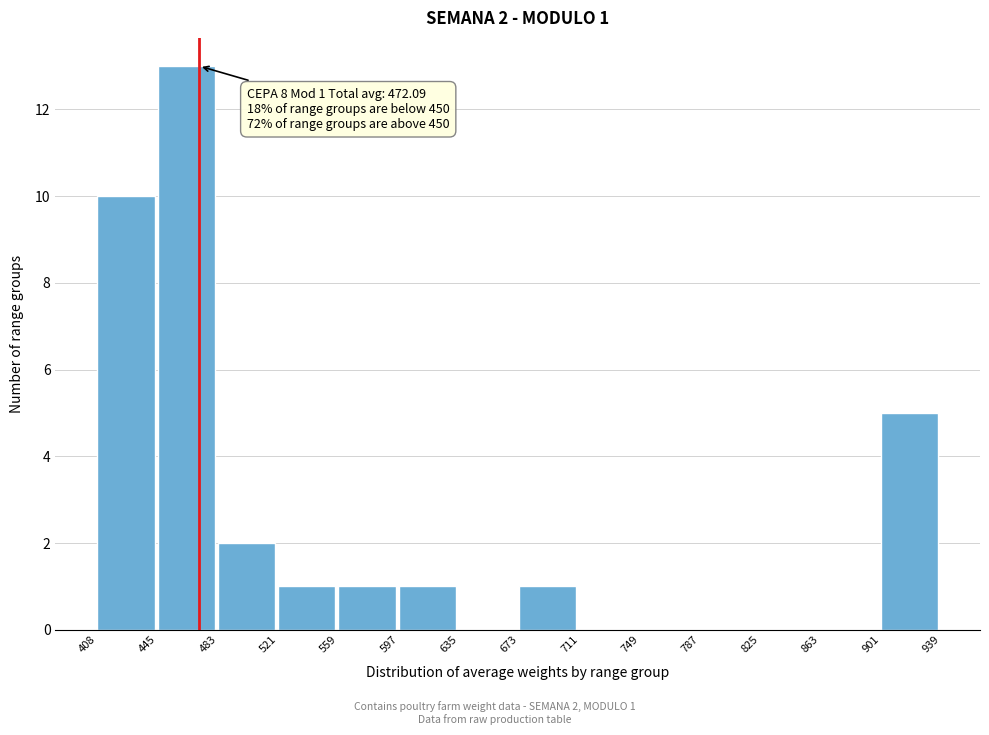

Over which range of the x-axis is the bar tallest?

445 to 483